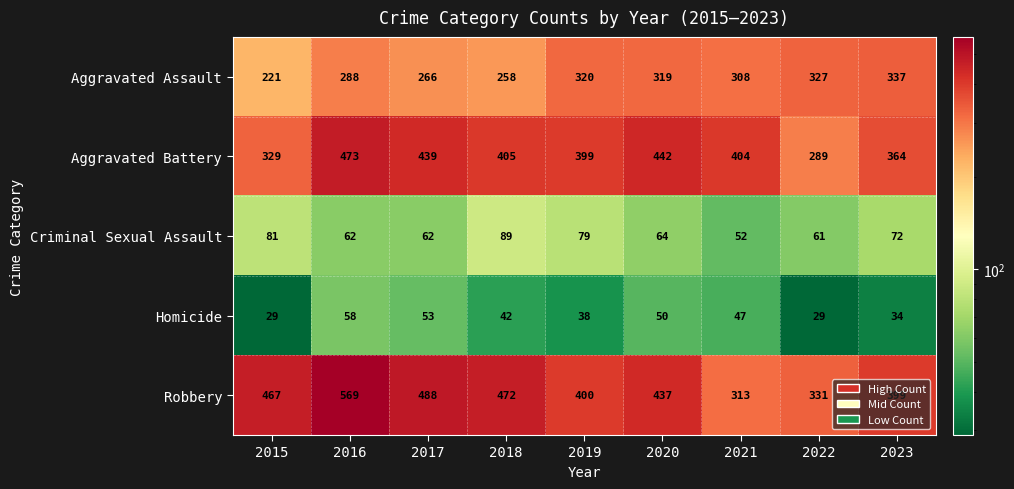

Which series changed the most between 2021 and 2023?

Robbery